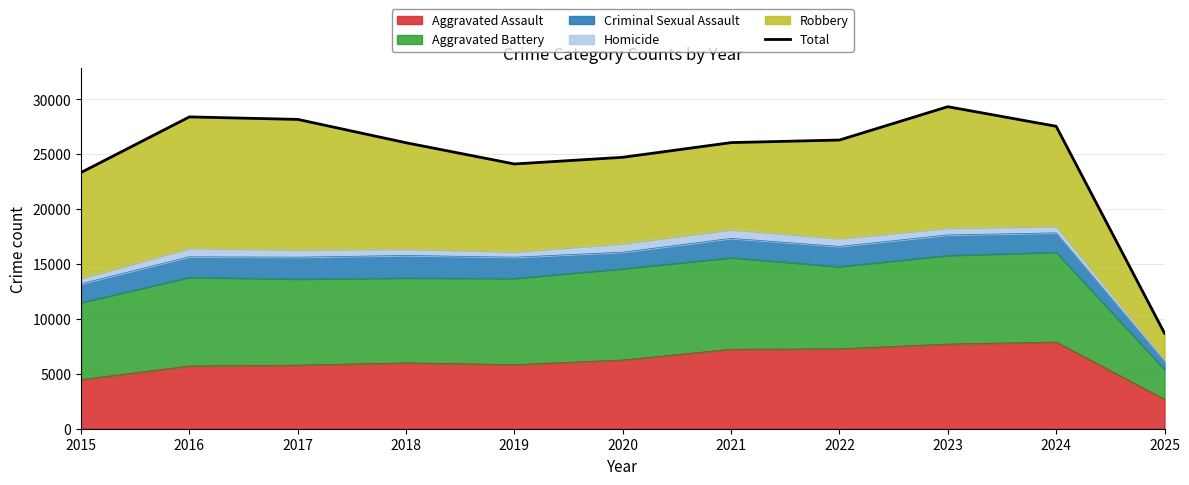

Where is the first local maximum?

2016